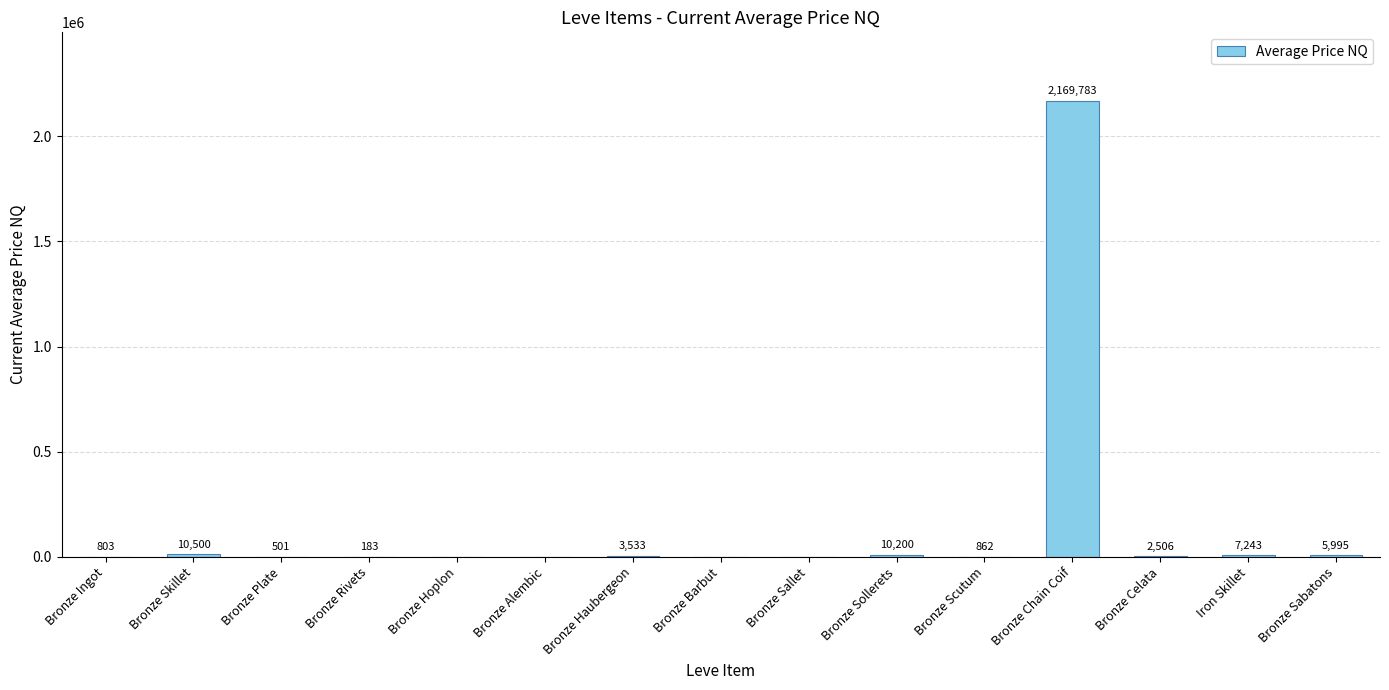

Which has a higher value, Bronze Celata or Bronze Skillet?

Bronze Skillet